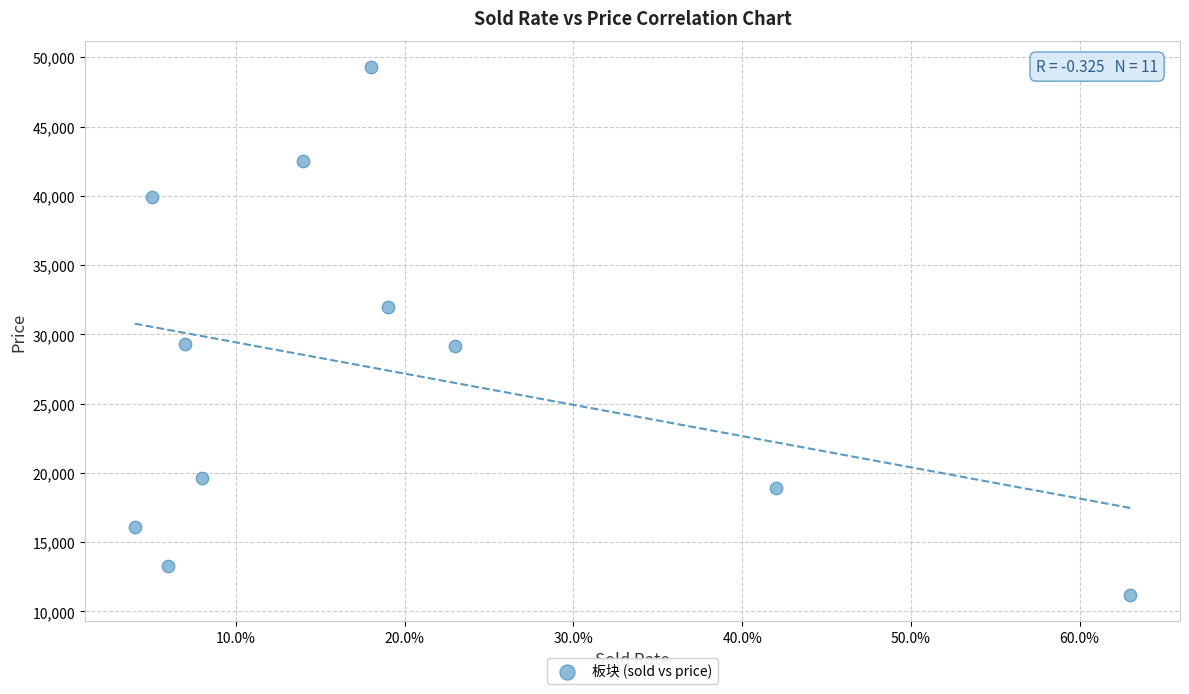

What is the average Y value?

27393